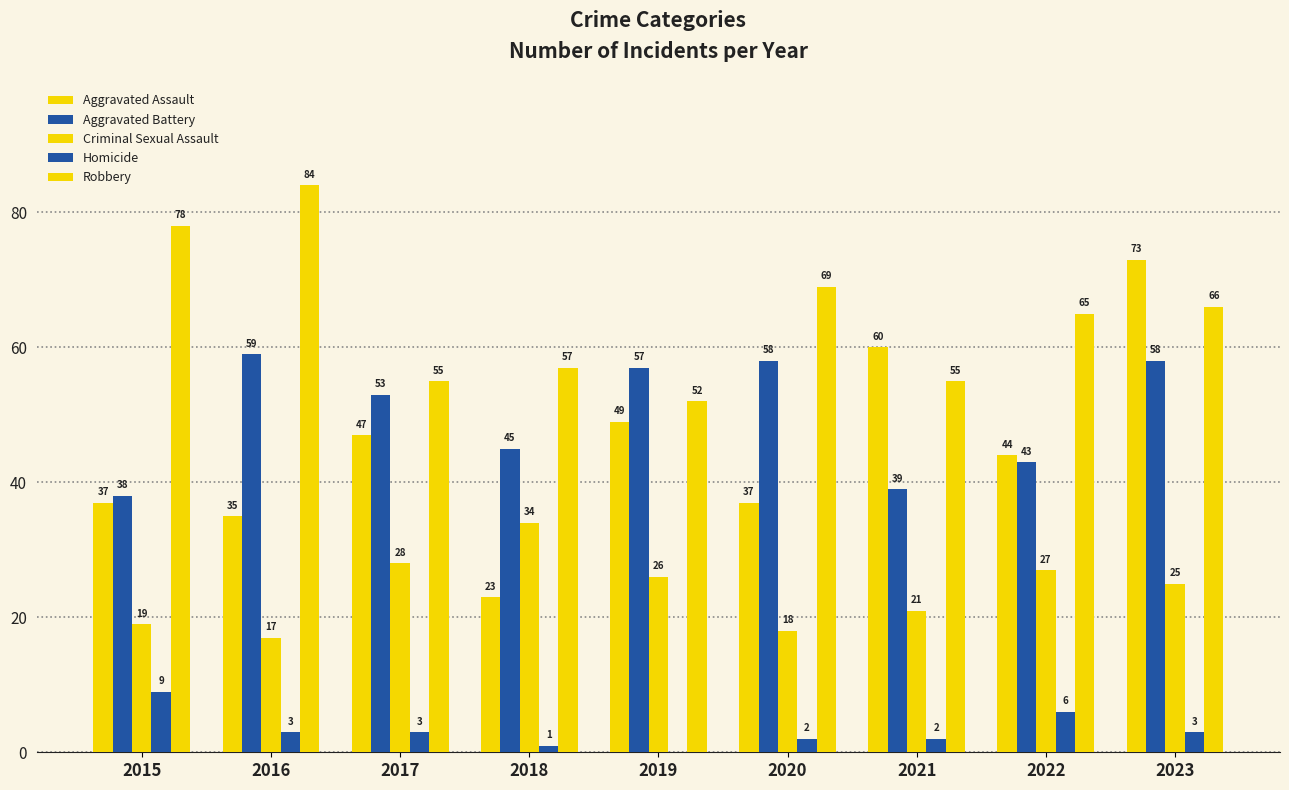

The value of Robbery at 2021 is 77. True or false?

False